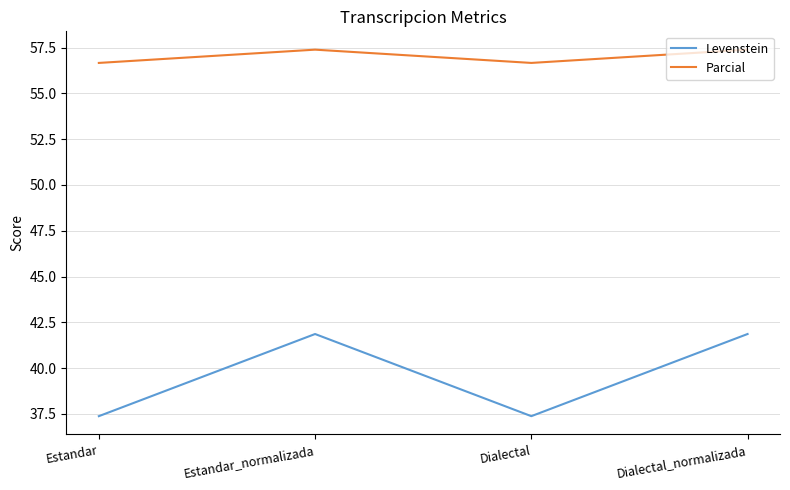

Reading right to left, transcribe all the data shown in this chart.

Levenstein: Dialectal_normalizada=41.9	Dialectal=37.4	Estandar_normalizada=41.9	Estandar=37.4
Parcial: Dialectal_normalizada=57.4	Dialectal=56.7	Estandar_normalizada=57.4	Estandar=56.7